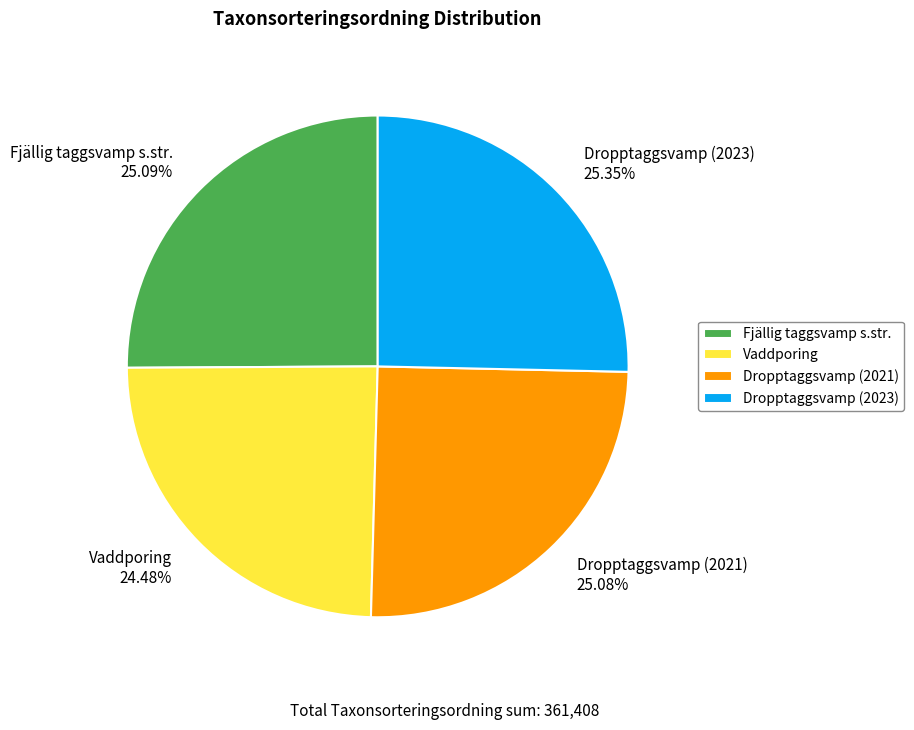

To the nearest percent, what is the combined percentage of Dropptaggsvamp (2023) and Vaddporing?

50%